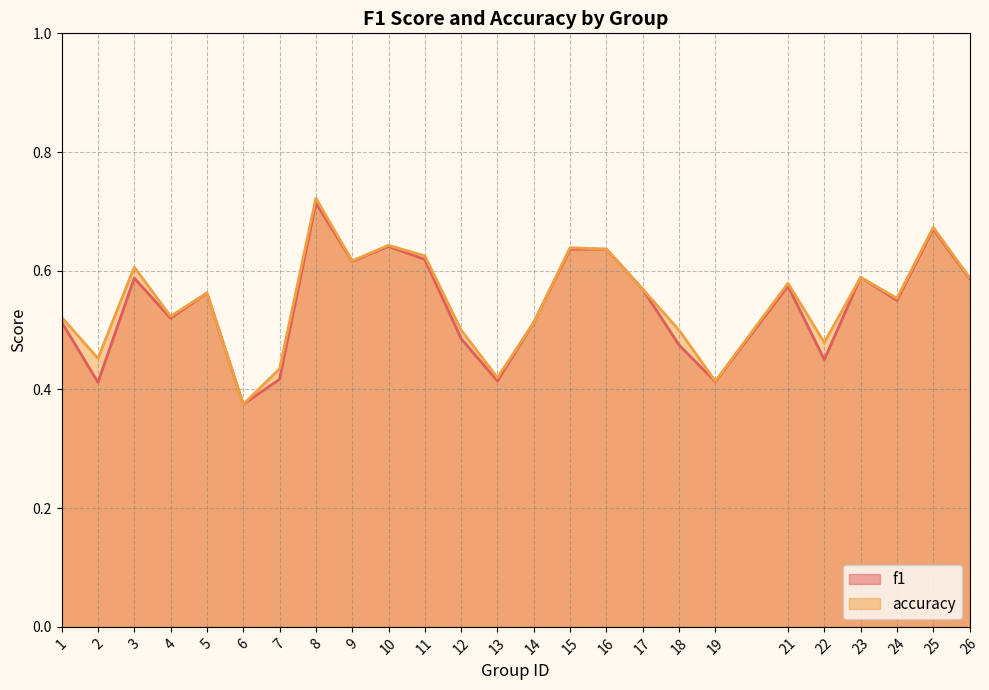

Reading right to left, transcribe all the data shown in this chart.

f1: 0.6	0.7	0.5	0.6	0.5	0.6	0.4	0.5	0.6	0.6	0.6	0.5	0.4	0.5	0.6	0.6	0.6	0.7	0.4	0.4	0.6	0.5	0.6	0.4	0.5
accuracy: 0.6	0.7	0.6	0.6	0.5	0.6	0.4	0.5	0.6	0.6	0.6	0.5	0.4	0.5	0.6	0.6	0.6	0.7	0.4	0.4	0.6	0.5	0.6	0.5	0.5